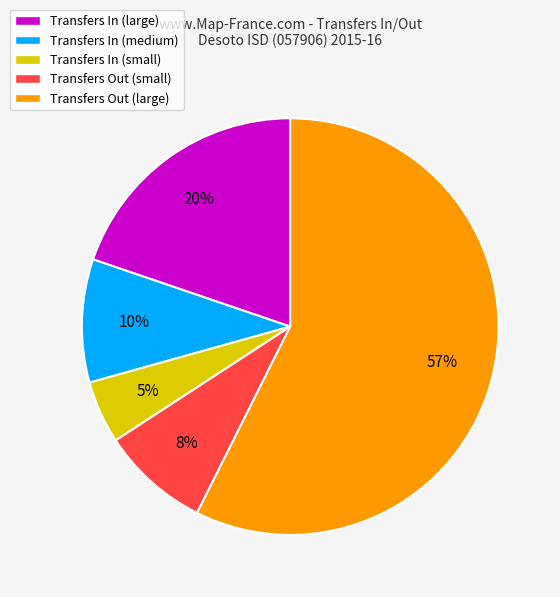

Count the number of slices in the pie.

5